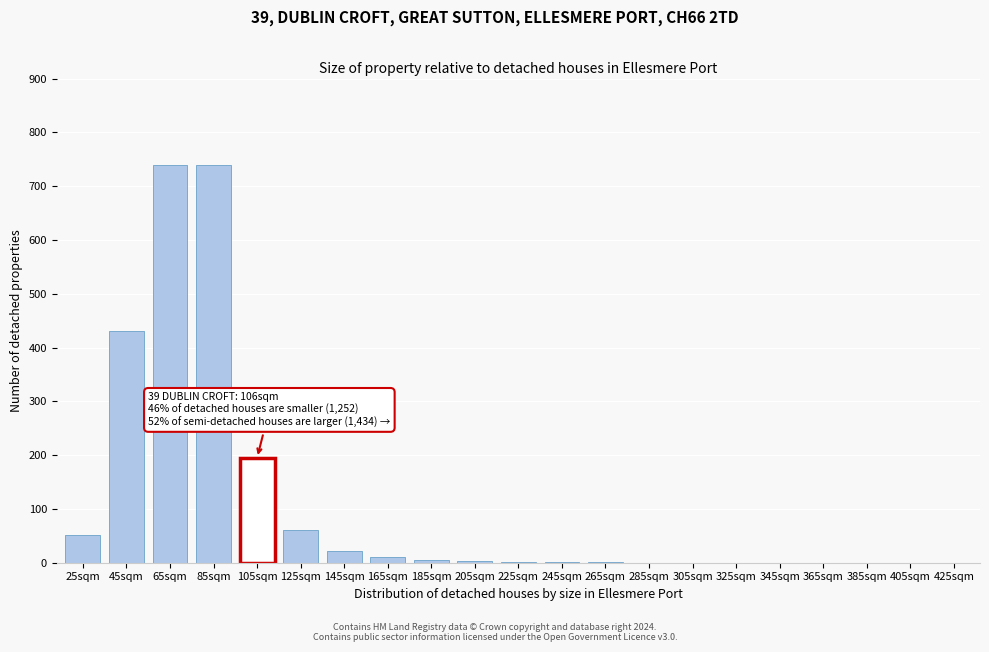

What is the change in value from 105sqm to 125sqm?

-135